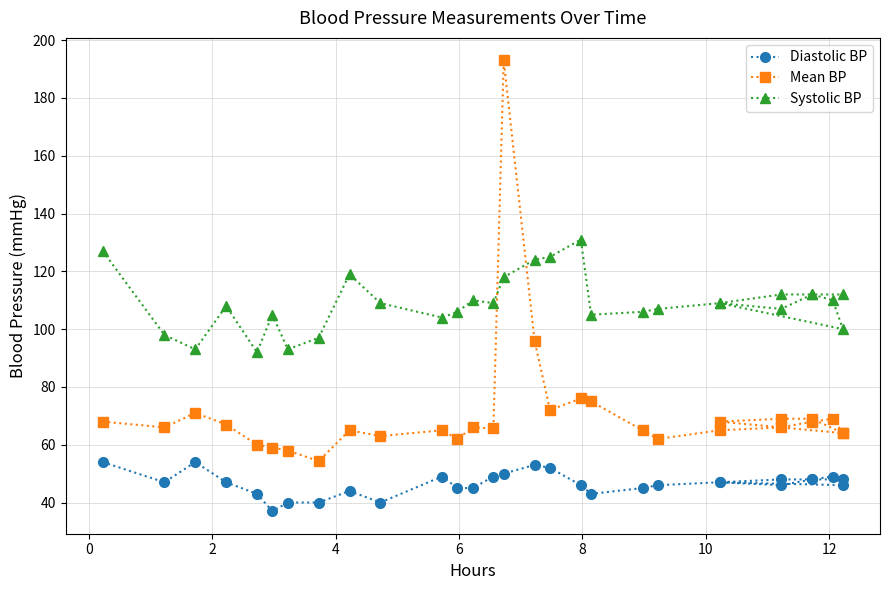

What are all the series names shown in the legend?

Diastolic BP, Mean BP, Systolic BP